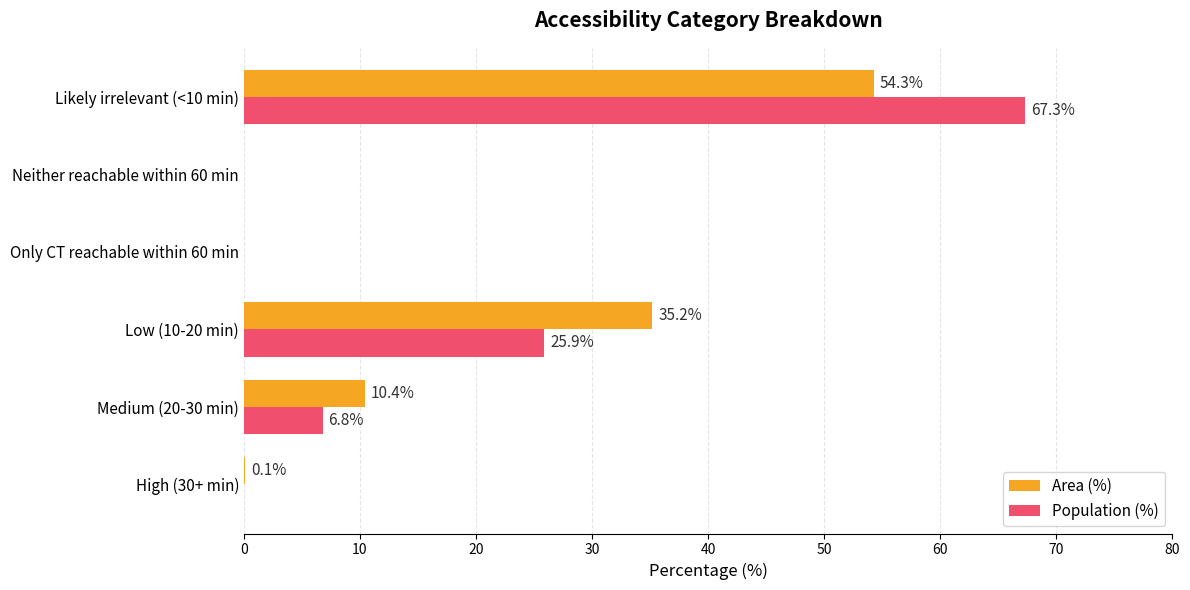

What is the maximum value shown in the chart?

67.3